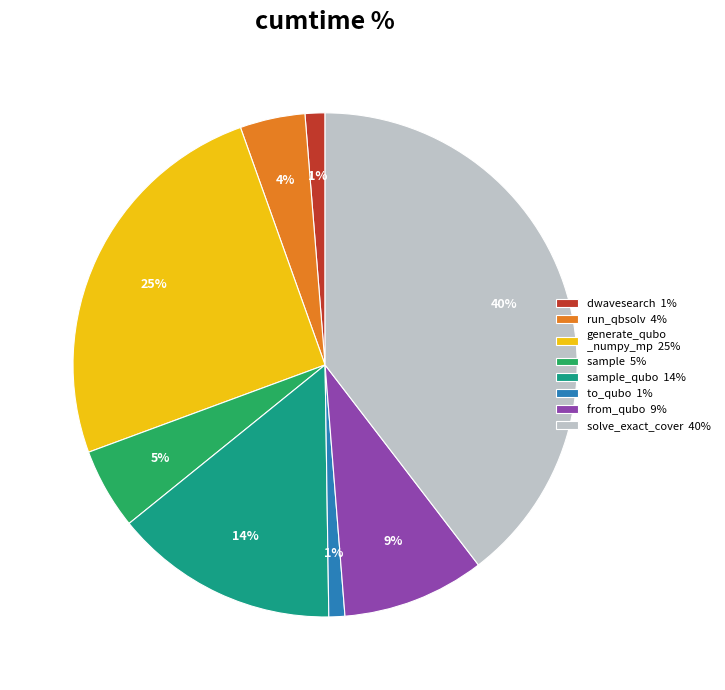

Which has a higher value, from_qubo 9% or sample_qubo 14%?

sample_qubo 14%